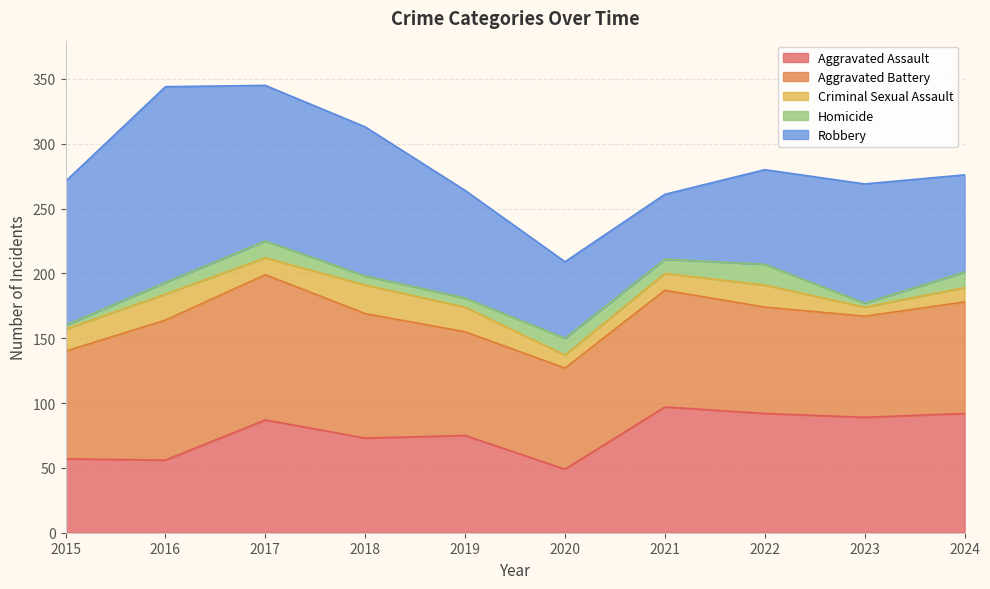

Is the value of Criminal Sexual Assault at 2021 greater than the value of Robbery at 2023?

No